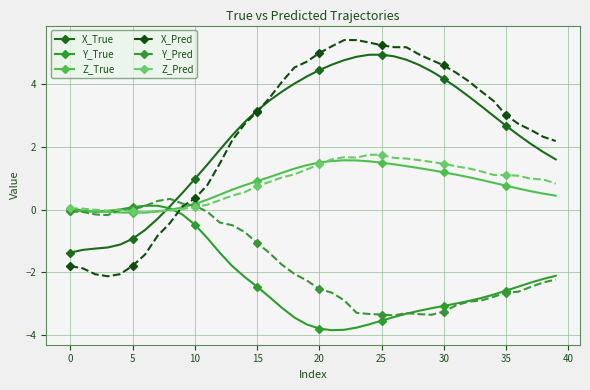

What is the maximum value shown in the chart?

5.4